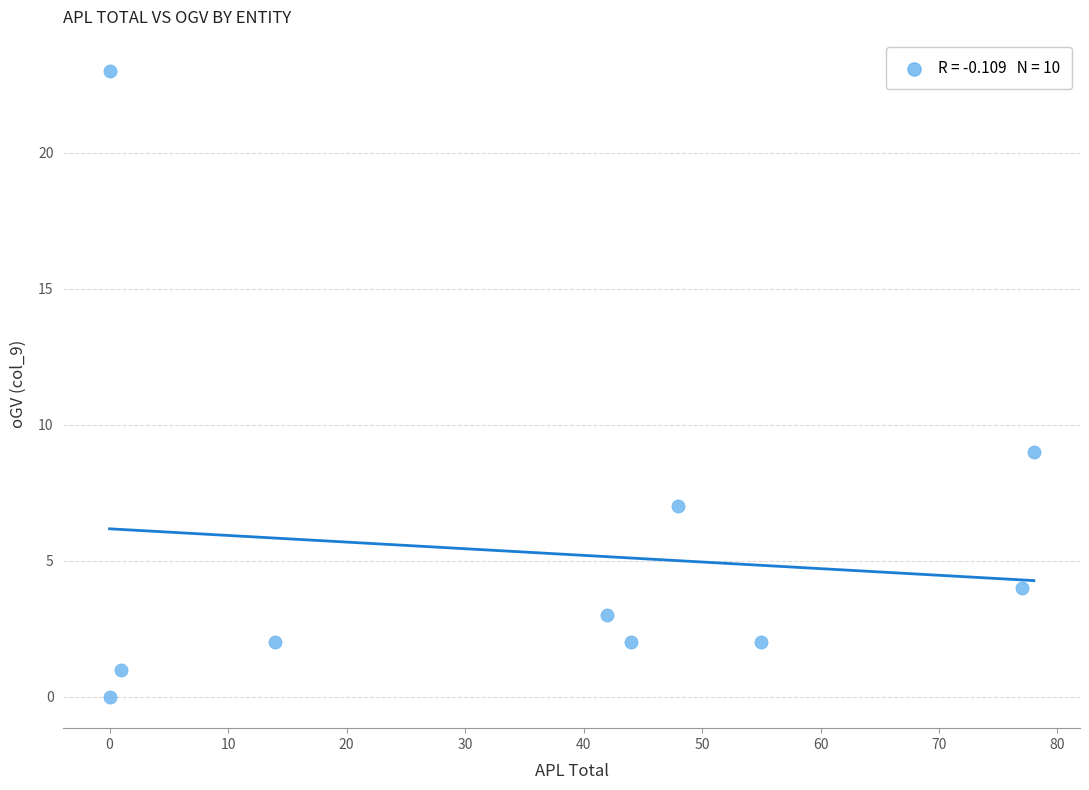

What Y value in the scatter plot is closest to 11?

9